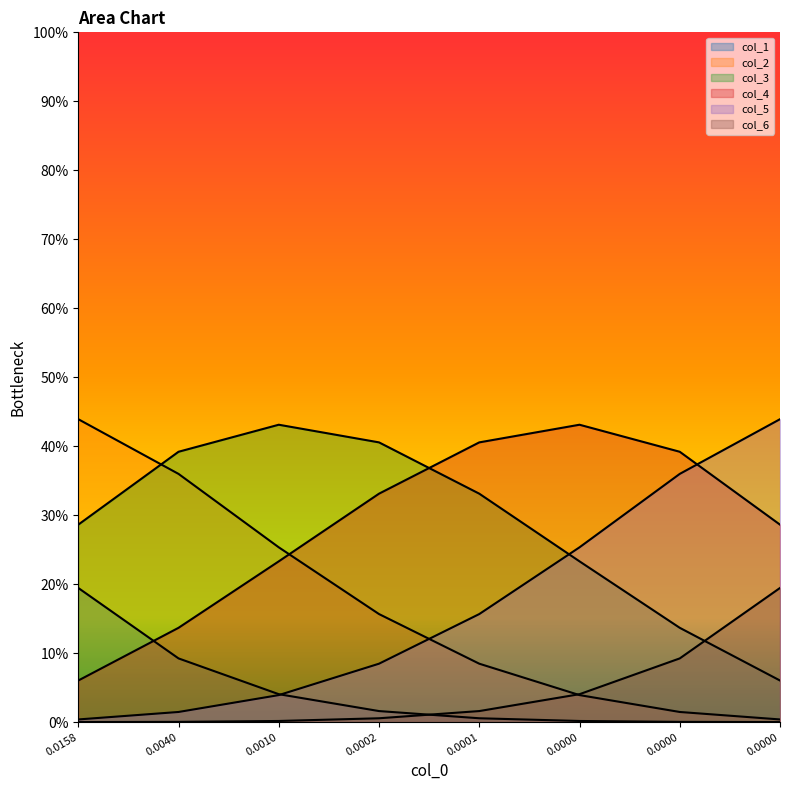

What is the difference between the maximum and minimum values in the col_1 series?

0.2